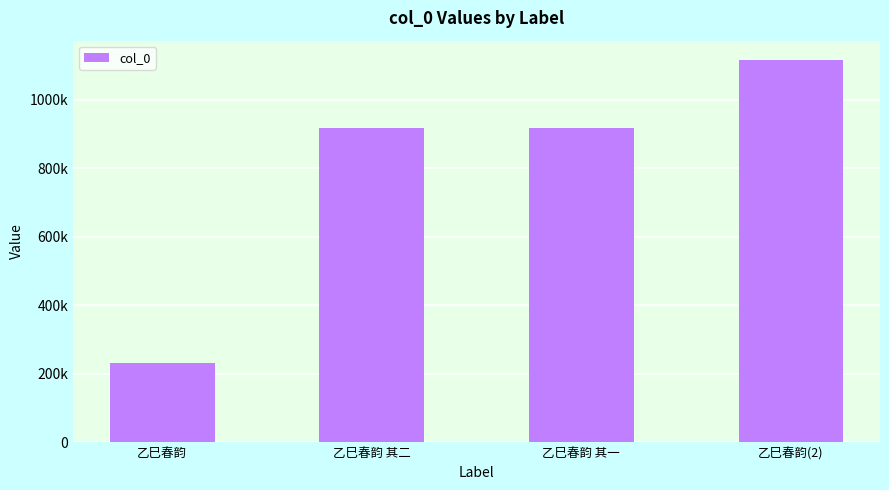

Approximately how many times larger is the value at 乙巳春韵 compared to 乙巳春韵 其二?

0.3